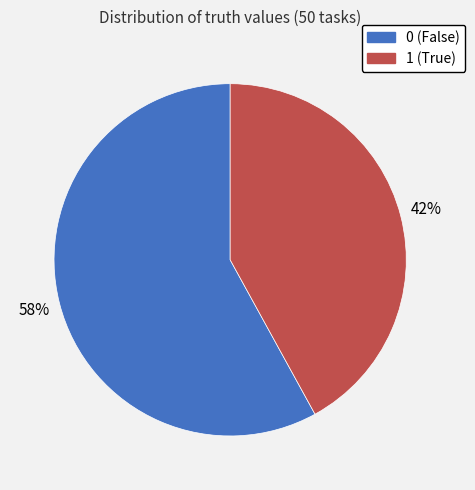

To the nearest percent, what portion does 1 represent?

42%